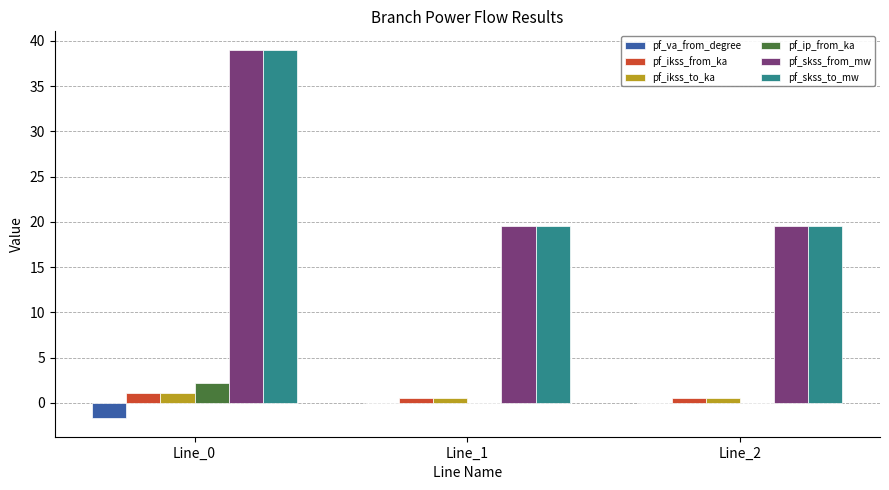

What is the maximum value shown in the chart?

39.0